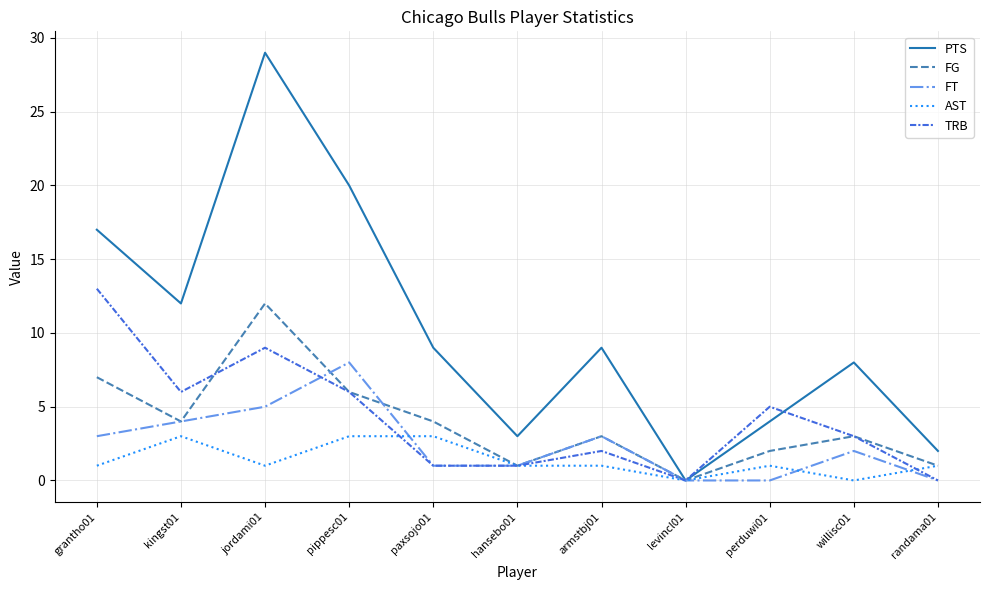

Which series has the largest range (max minus min)?

PTS